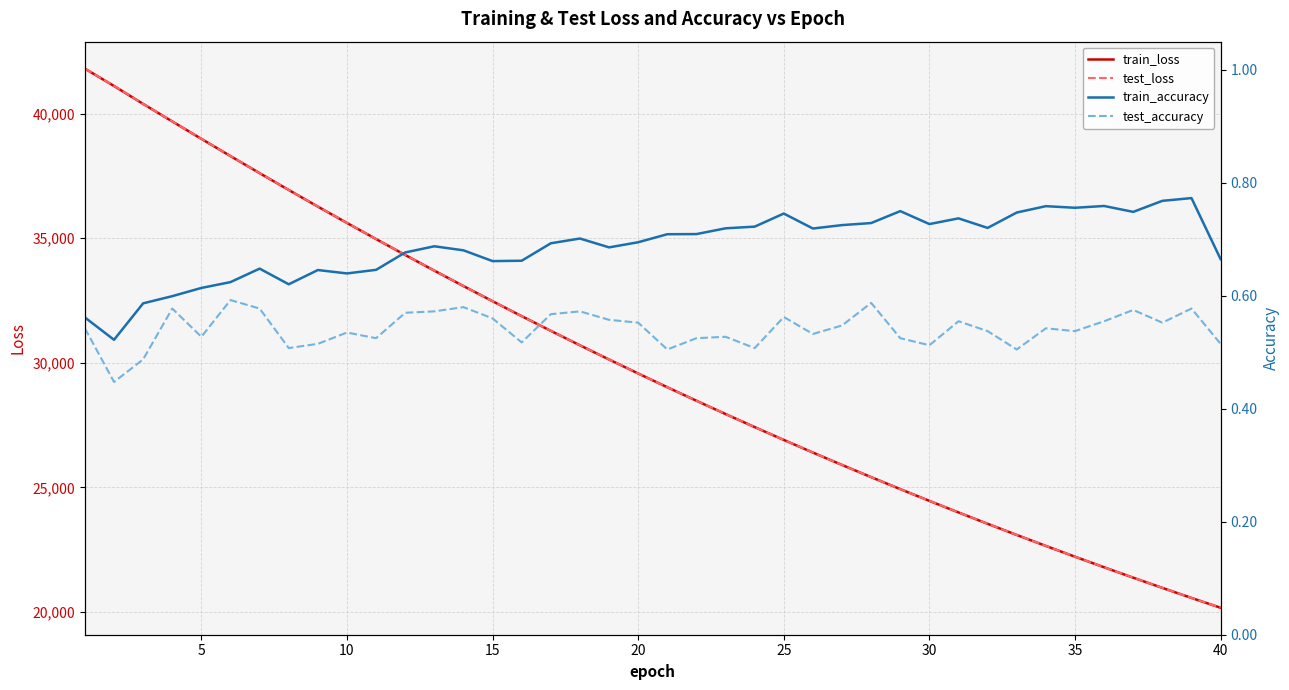

What is the highest value of the train_loss series?

41802.5